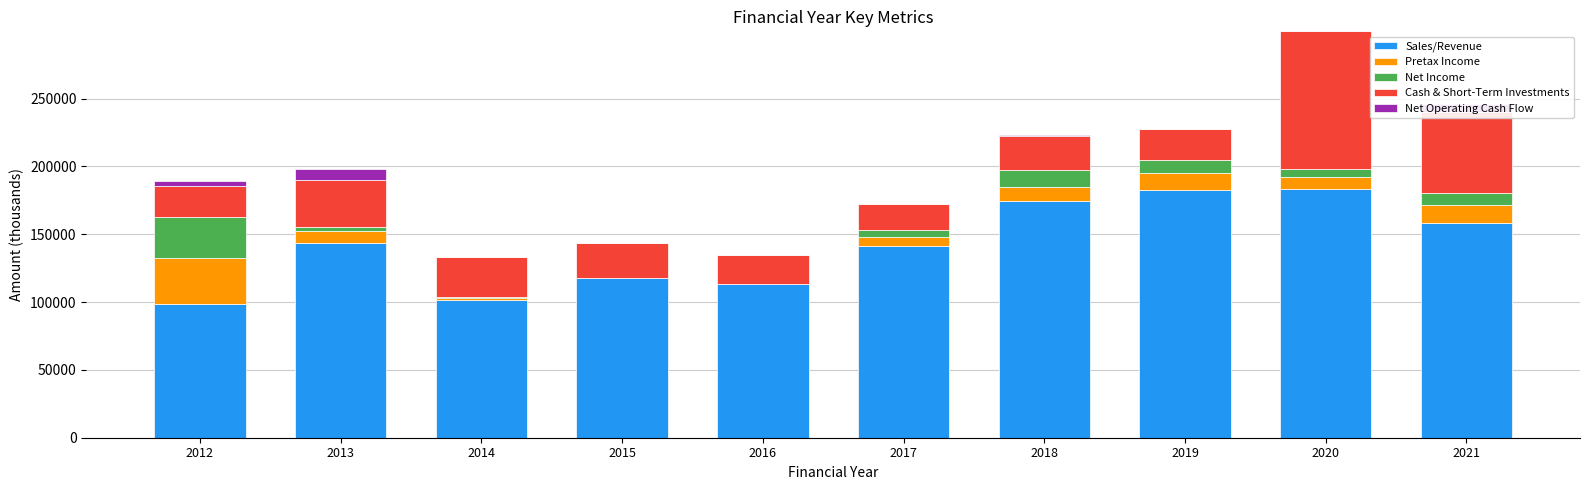

Are the bars horizontal?

No